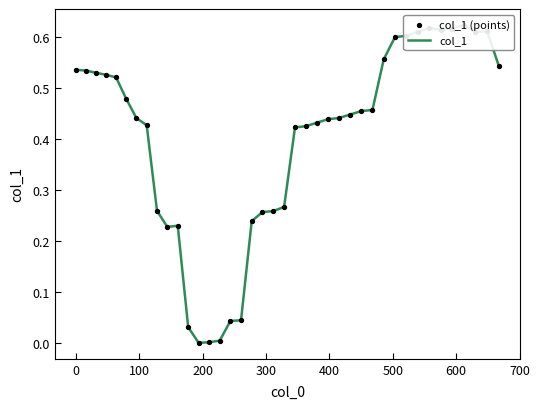

Which series reaches the minimum Y coordinate?

col_1